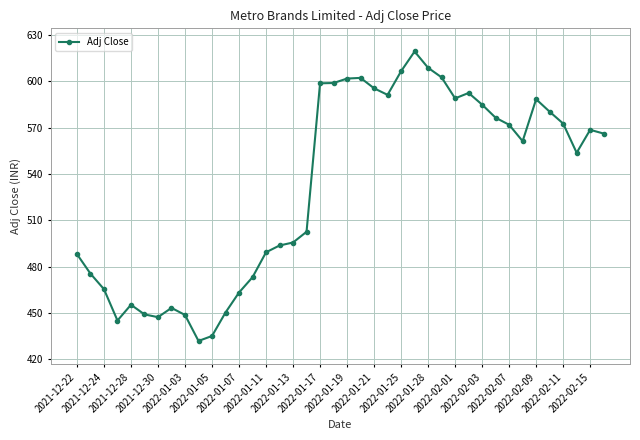

True or false: there are more than 0 points higher than both neighbors.

True